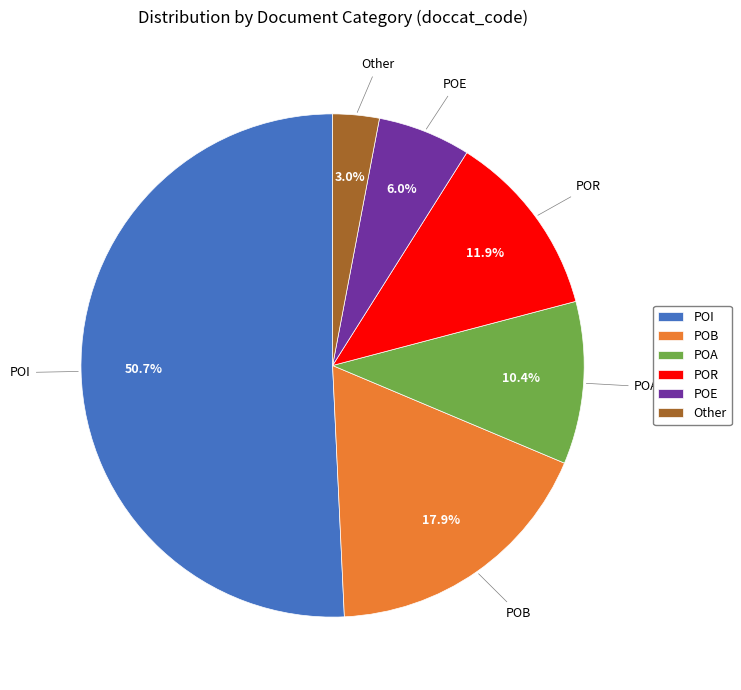

To the nearest percent, what portion does POA represent?

10%